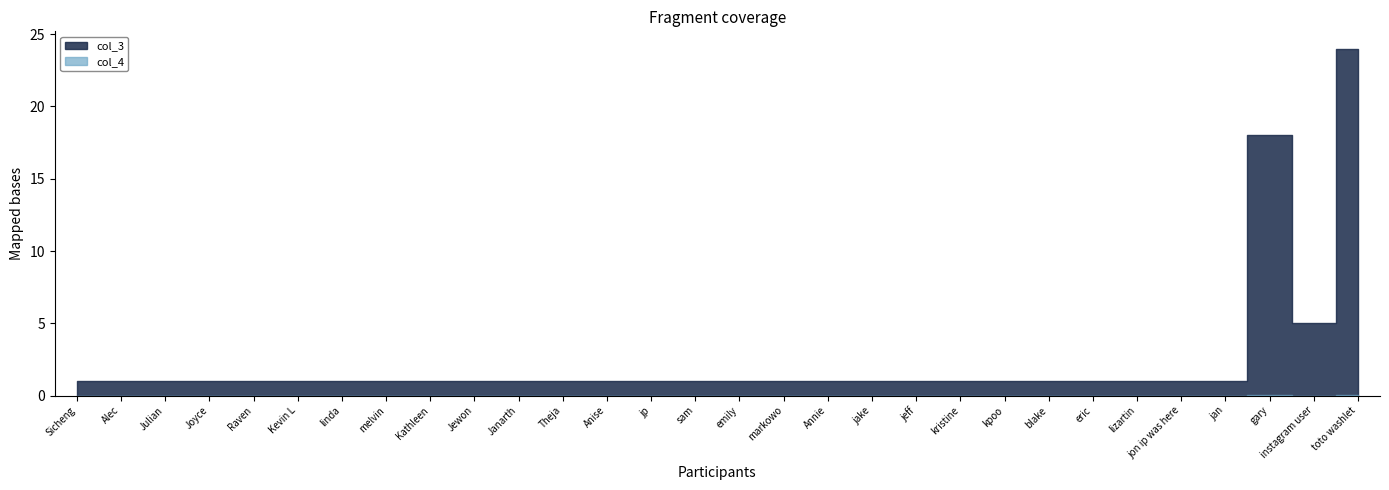

Which has a higher value, lizartin or Alec?

lizartin